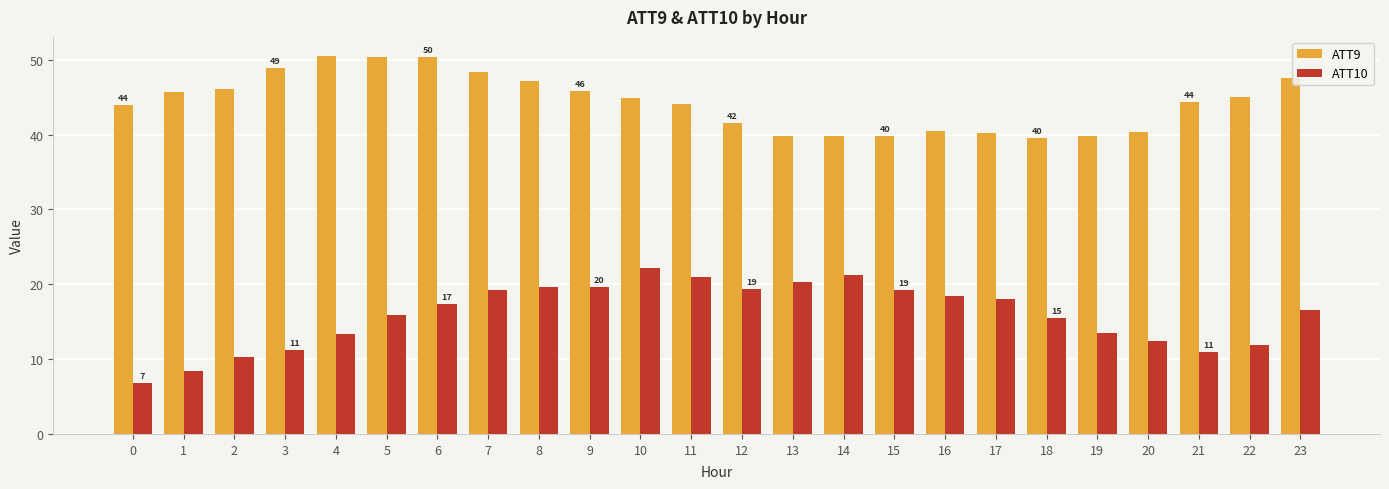

Are the bars horizontal?

No